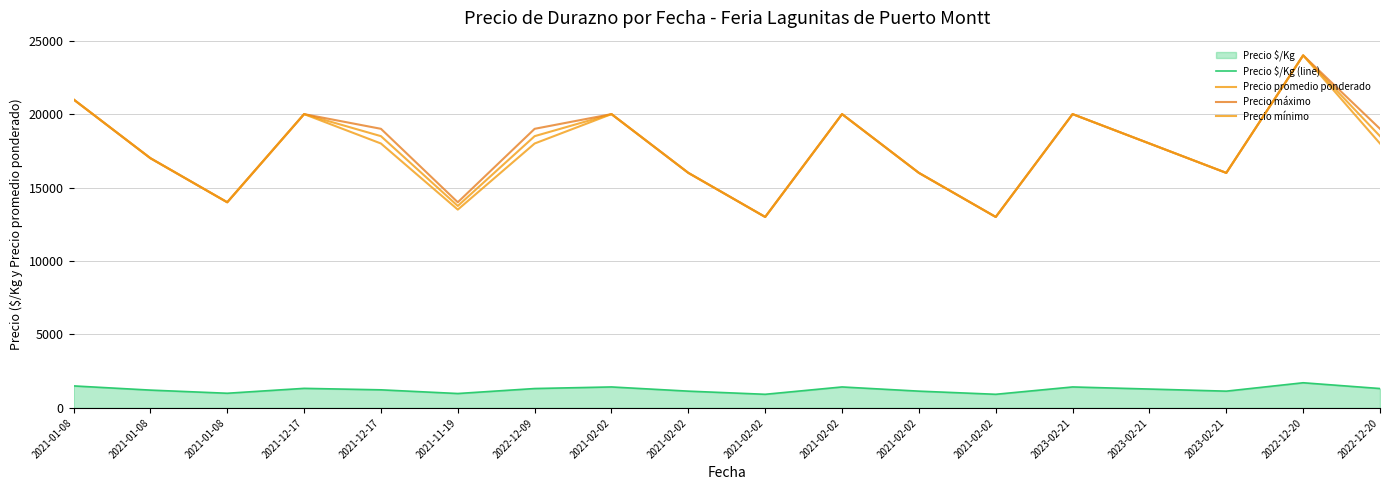

At which label is Precio mínimo closest to 18500?

2021-12-17